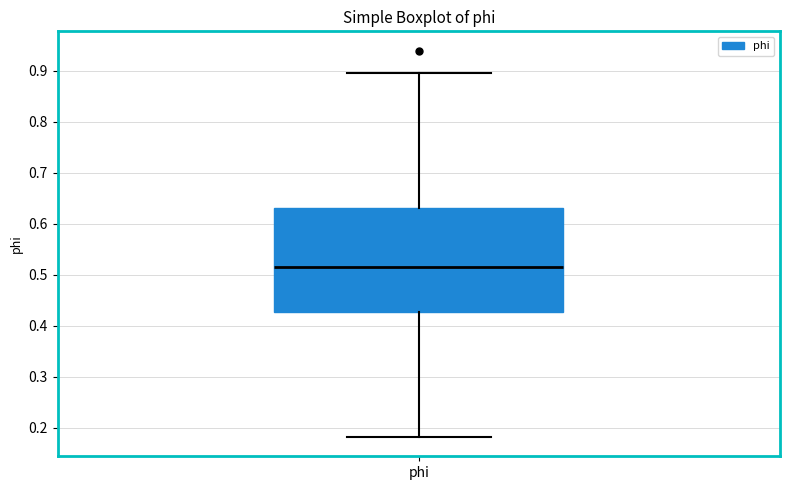

Where is the lower edge of the box for phi on the y-axis? The values are not printed on the chart, so give them approximately, as read against the axis.

0.43